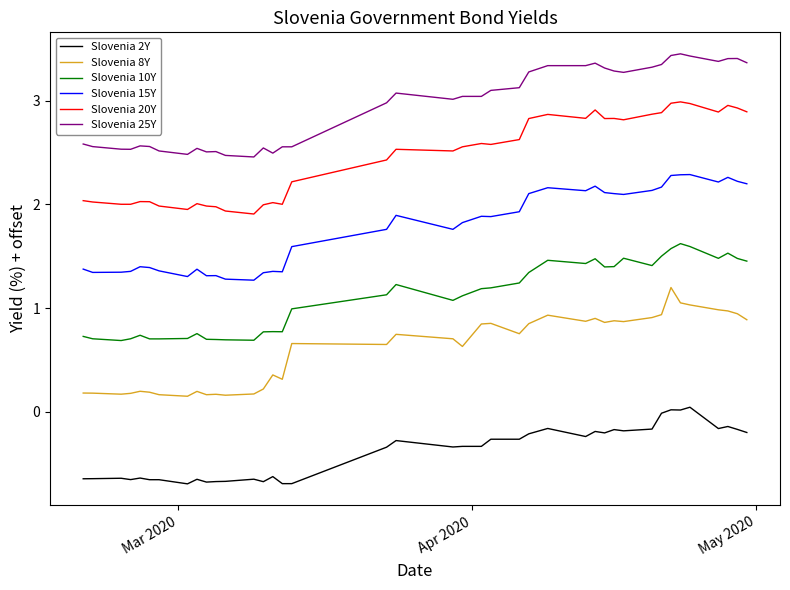

List the series in order of their peak value, lowest first.

Slovenia 2Y, Slovenia 8Y, Slovenia 10Y, Slovenia 15Y, Slovenia 20Y, Slovenia 25Y